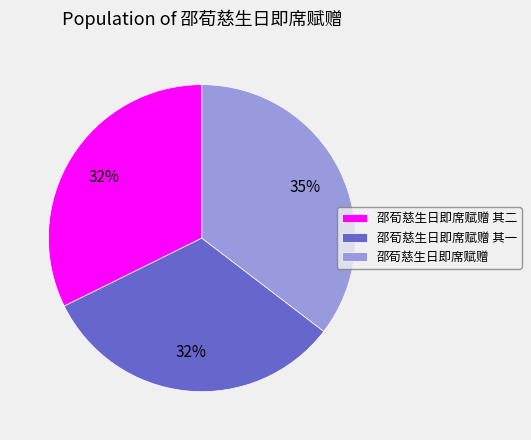

Does any single category account for the majority?

No